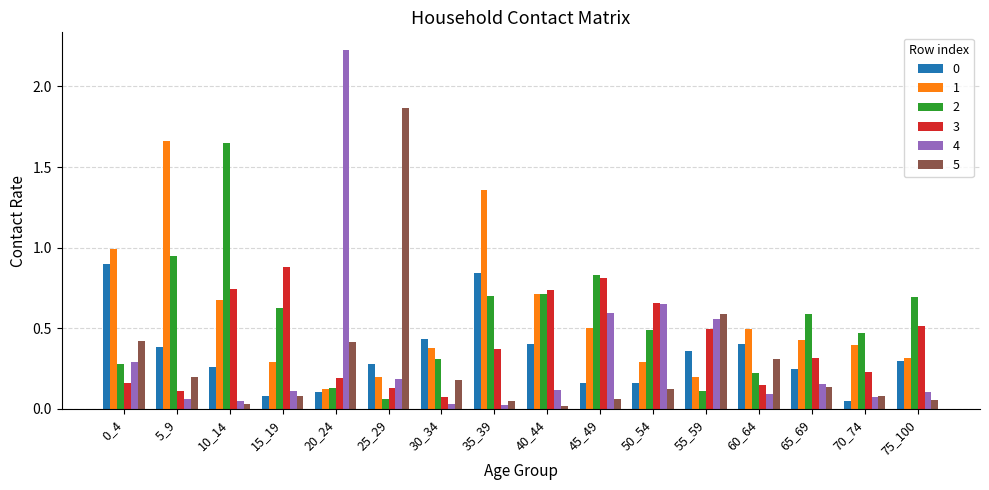

What is the total value across all series at 70_74?

1.3